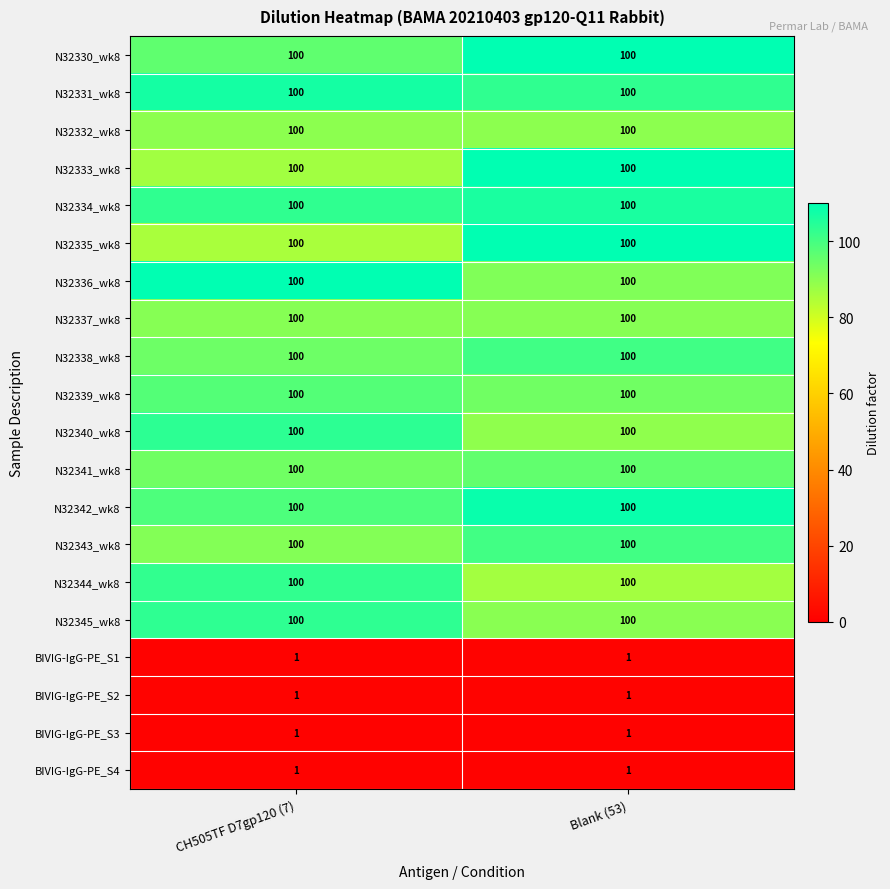

What is the total value across all series at CH505TF D7gp120 (7)?

1604